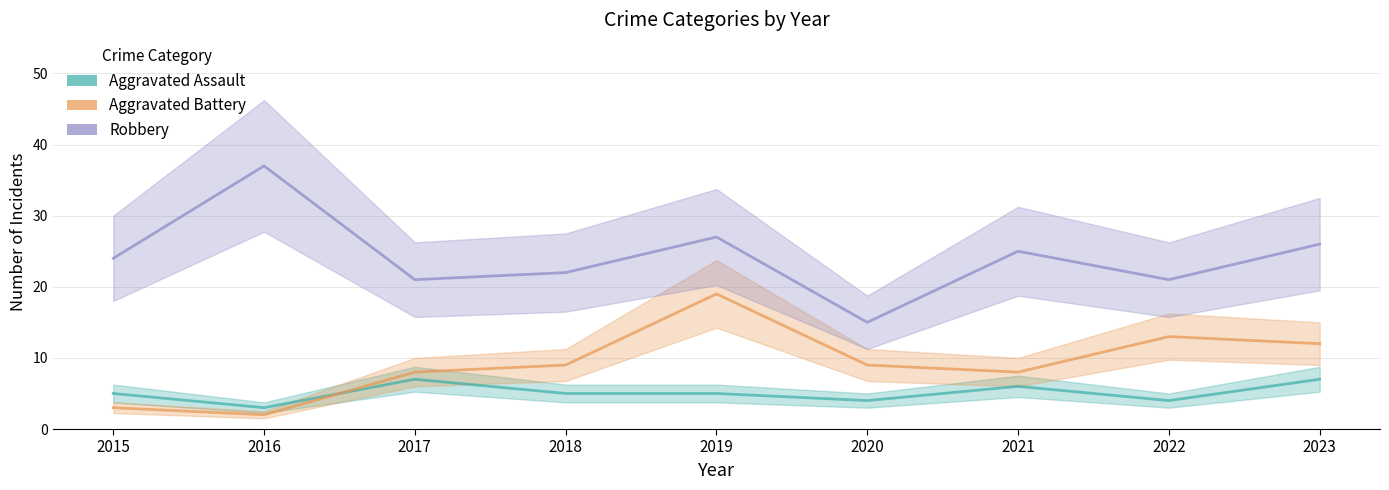

What is the total value across all series at 2017?

36